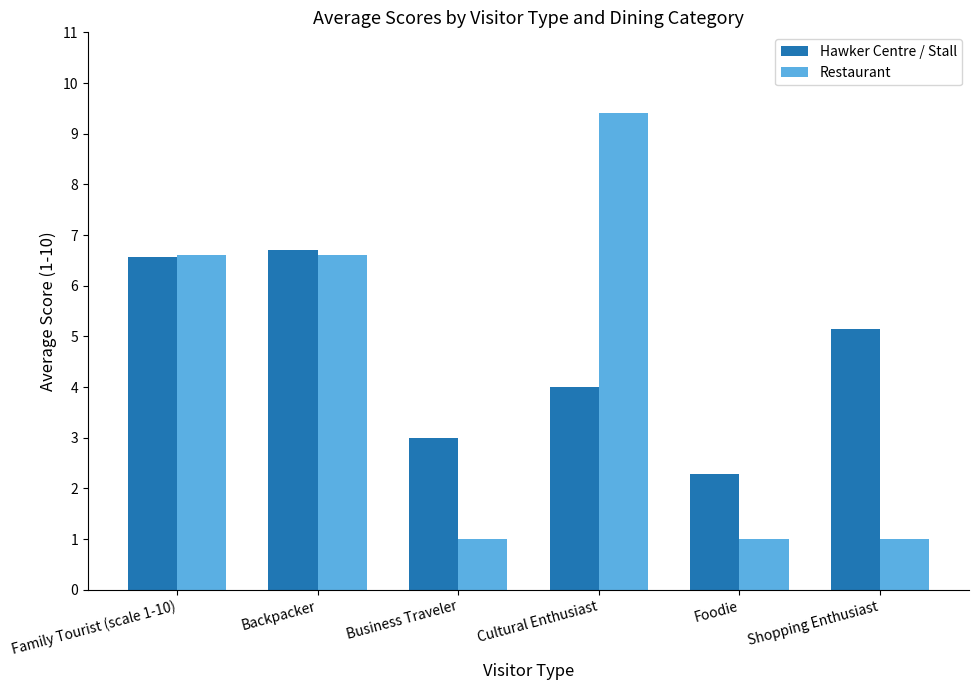

The value of Hawker Centre / Stall at Foodie is 2.3. True or false?

True